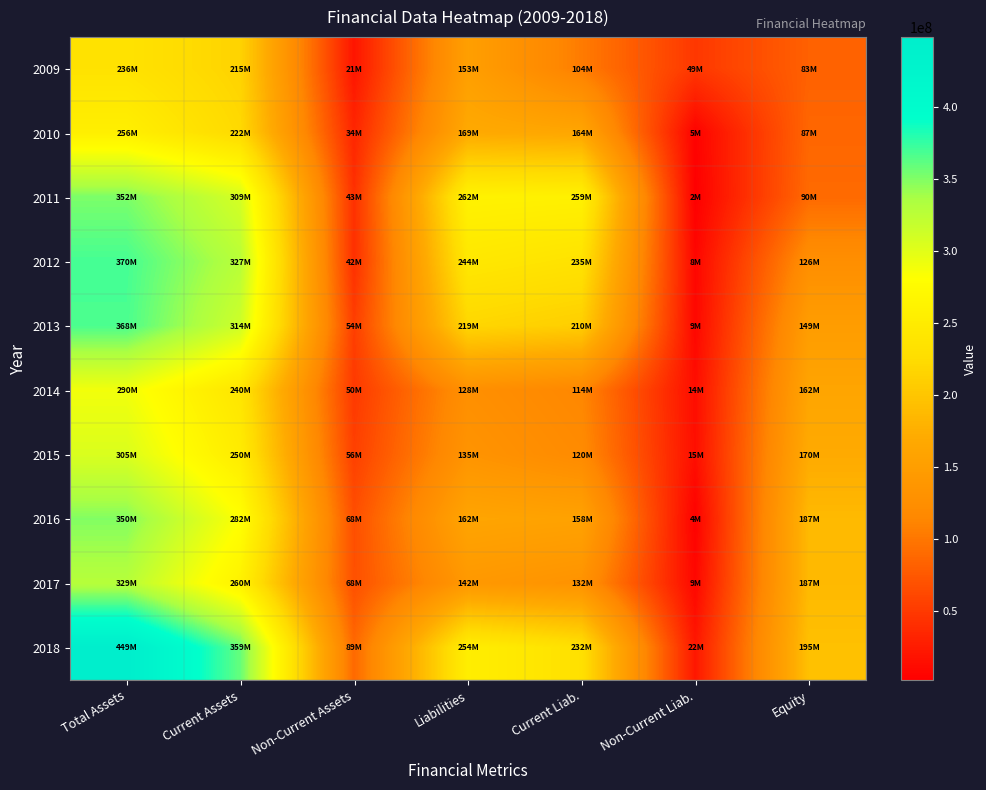

Between Non-Current Assets and Total Assets, which is larger?

Total Assets